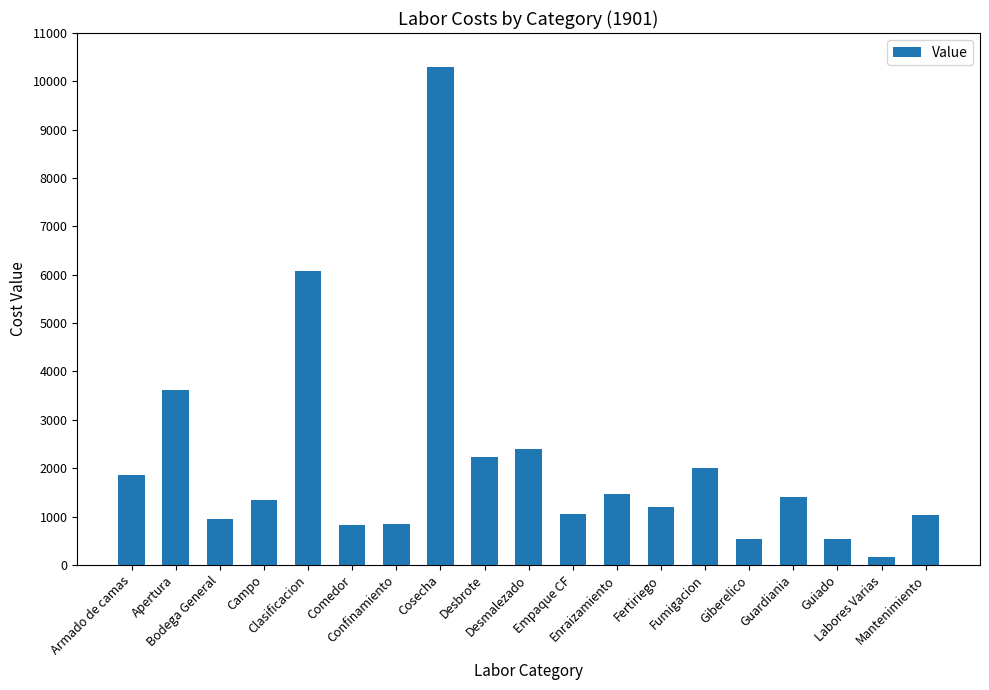

What position from the left is Fertiriego?

13